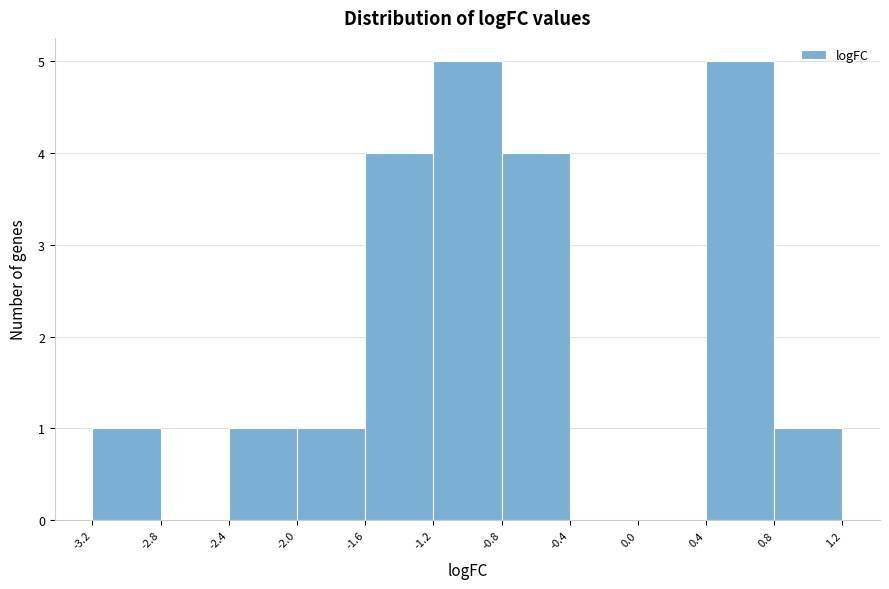

Reading left to right, transcribe this chart: for each bar, give the range it covers on the x-axis and its height. The values are not printed on the chart, so give them approximately, as read against the axis.

-3.2 to -2.8: 1
-2.8 to -2.4: 0
-2.4 to -2.0: 1
-2.0 to -1.6: 1
-1.6 to -1.2: 4
-1.2 to -0.8: 5
-0.8 to -0.4: 4
-0.4 to 0.0: 0
0.0 to 0.4: 0
0.4 to 0.8: 5
0.8 to 1.2: 1